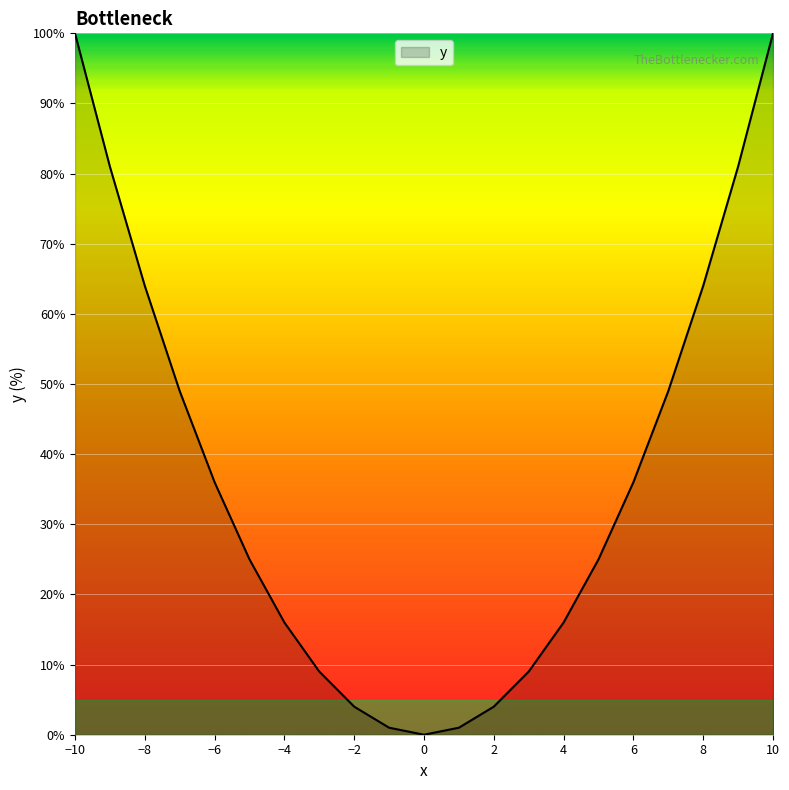

What is the difference between the maximum and minimum values?

100